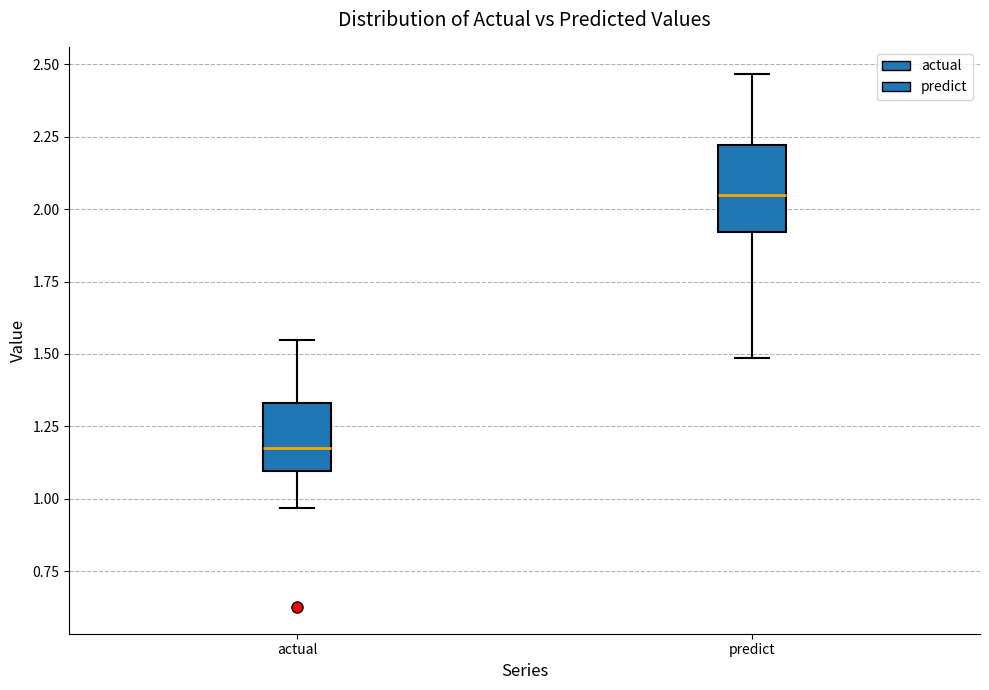

Which box has the highest median line?

predict